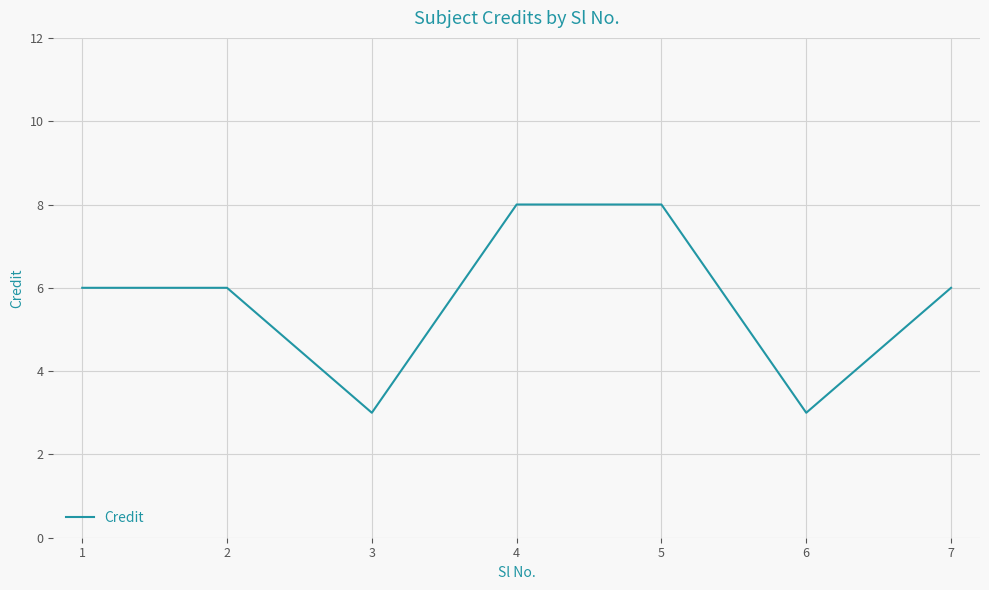

What is the minimum value shown in the chart?

3